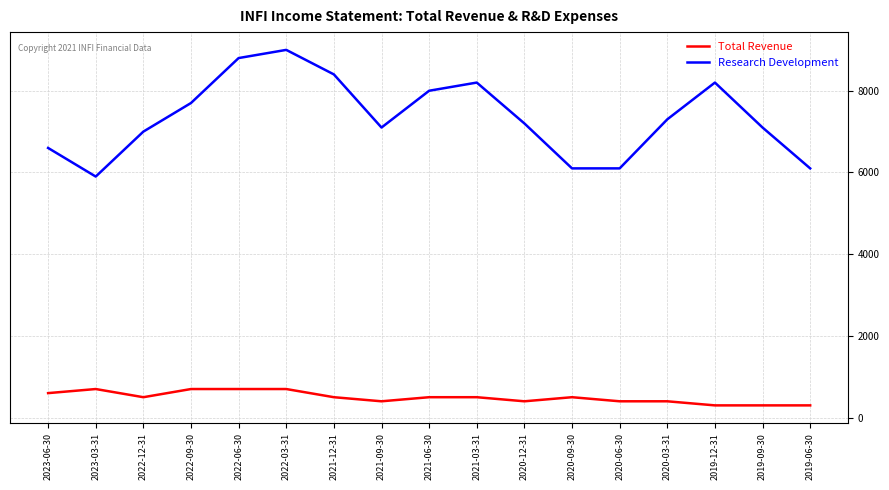

True or false: Research Development has a value of 7100 at 2019-09-30.

True